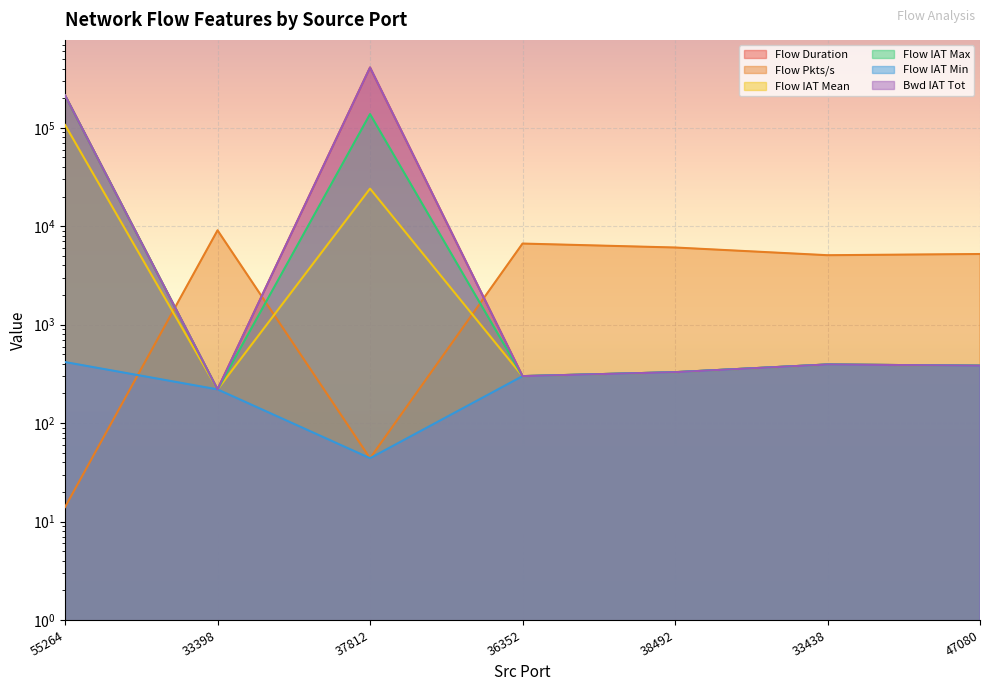

Which category has the highest value across all series?

37812